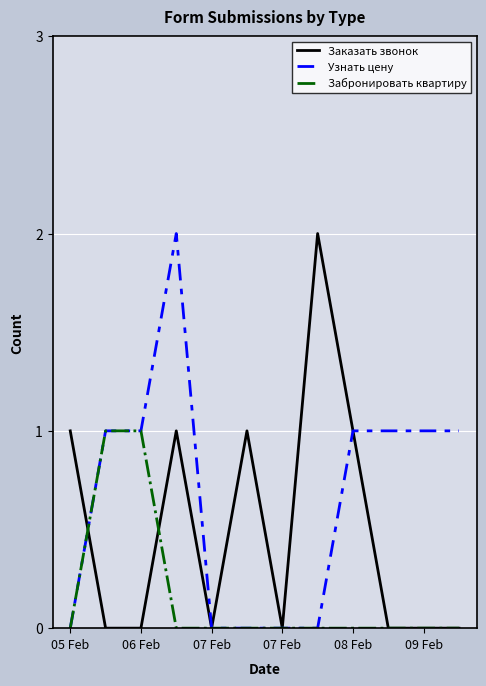

Which series has the largest total across all categories?

Узнать цену